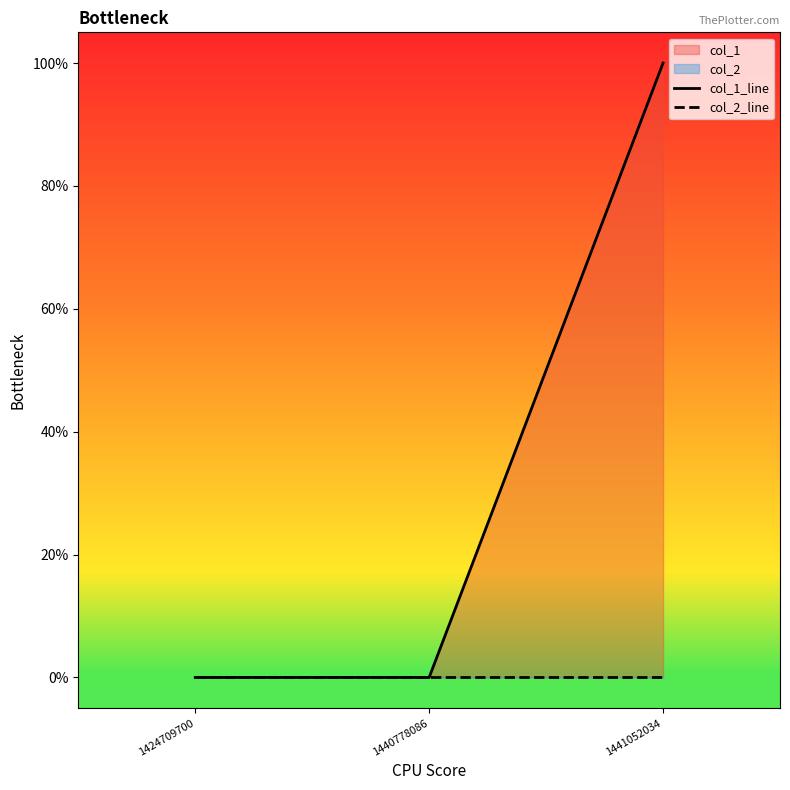

How many col_1_line values are between 0 and 1?

3